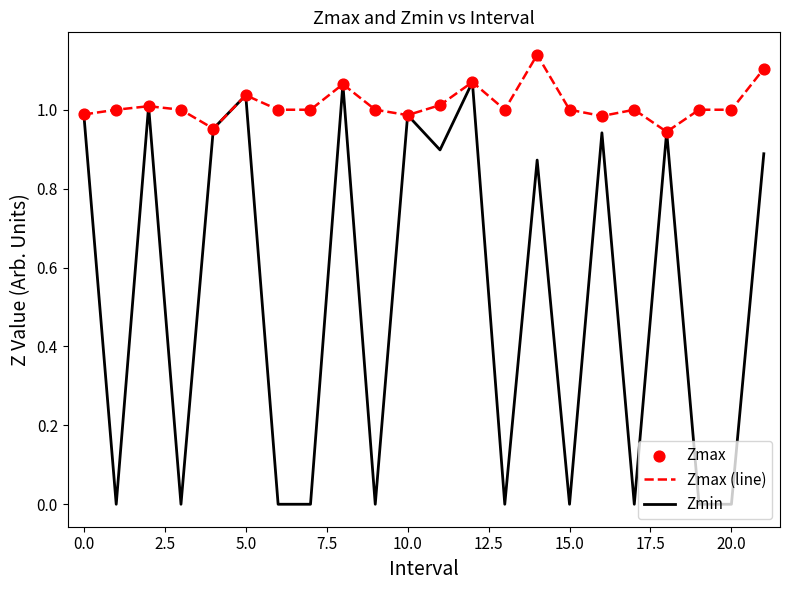

Which series has the widest spread of values?

Zmin